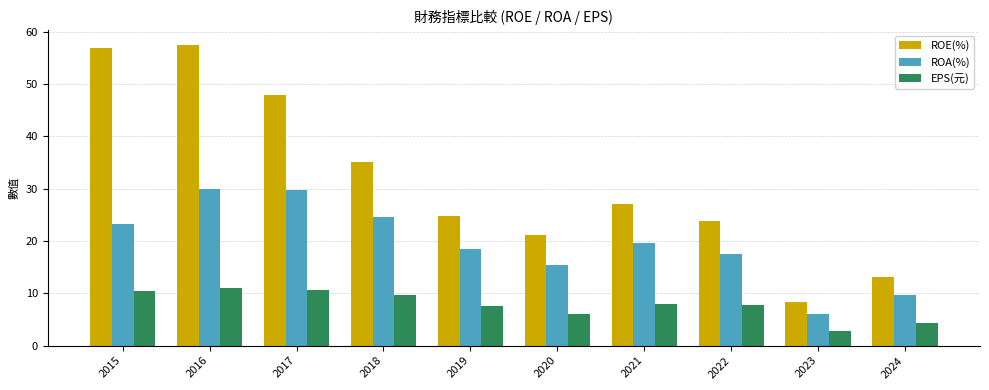

Which label corresponds to the largest value in the chart?

2016